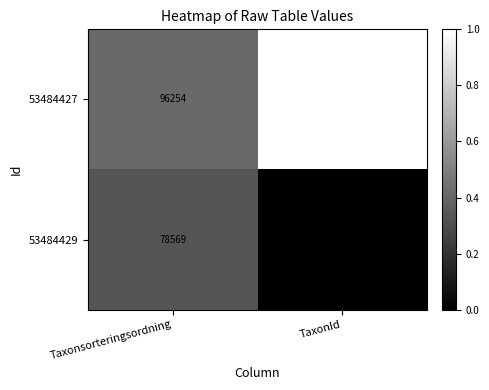

What is the difference between the highest and lowest values at TaxonId?

217139